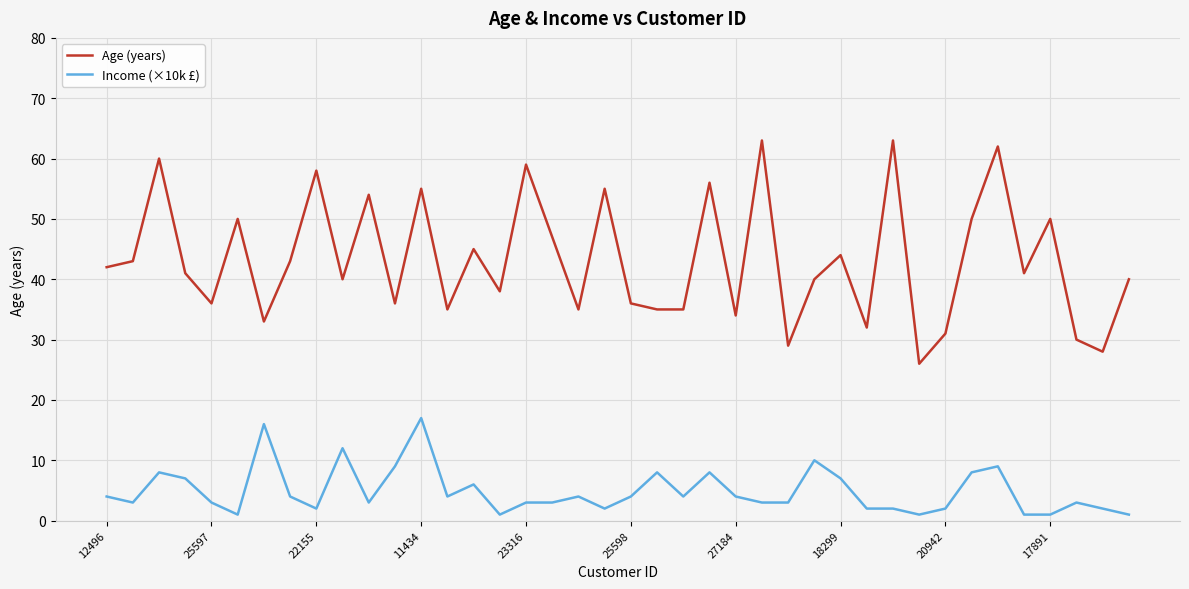

What is the greatest value displayed?

63